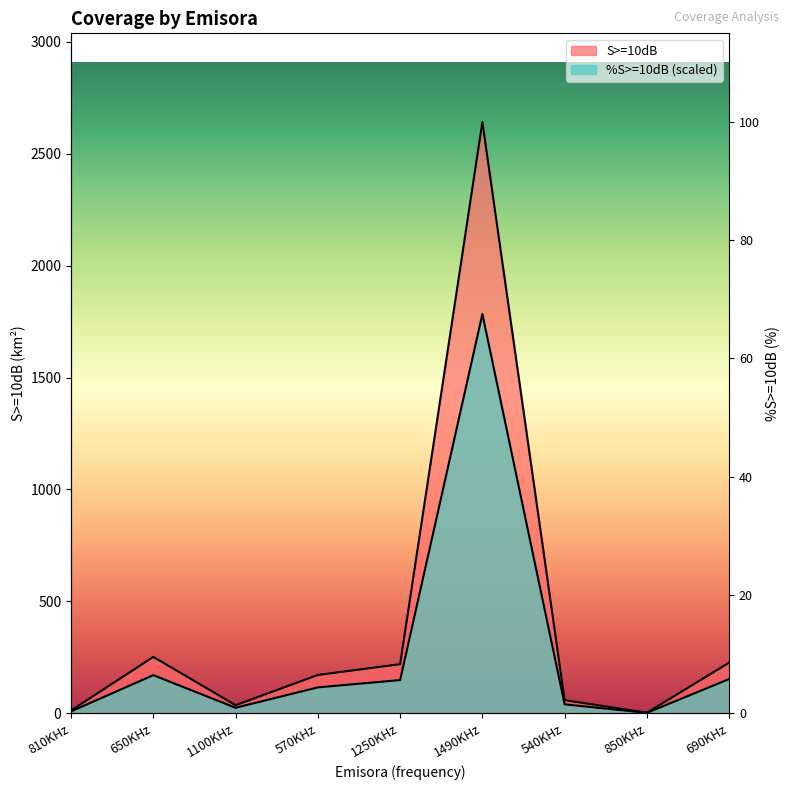

Rank the series at 850KHz from lowest to highest value.

%S>=10dB, S>=10dB